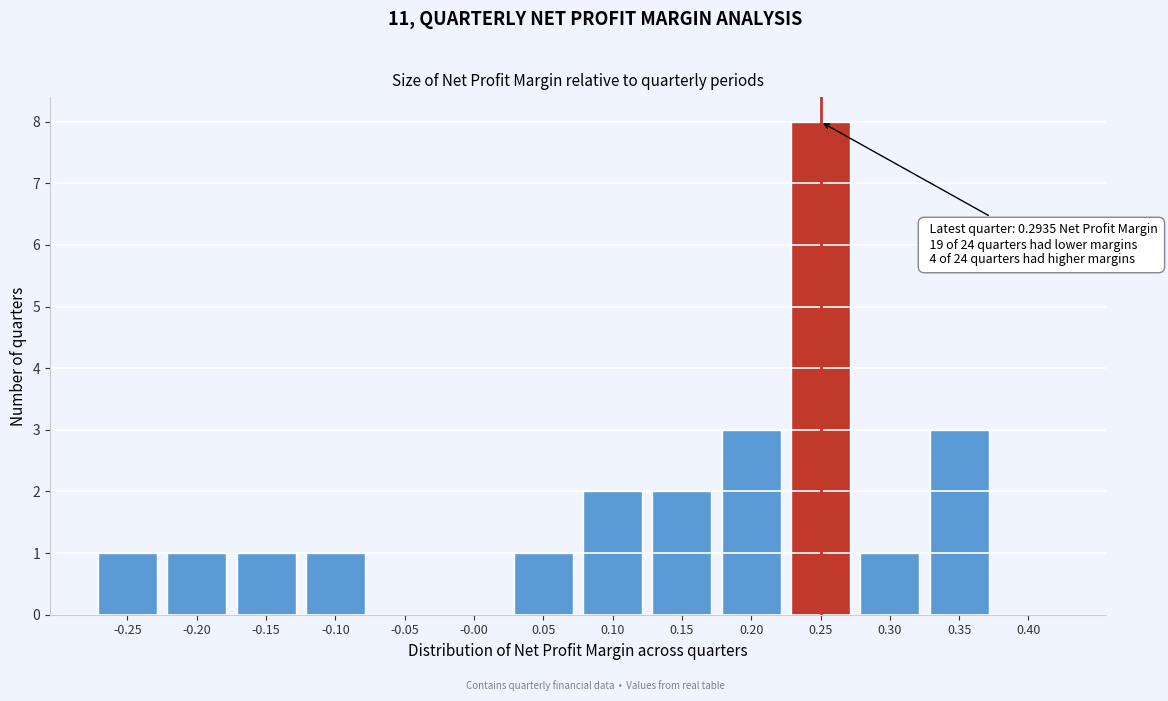

Reading right to left, transcribe all the data shown in this chart.

0.40=0	0.35=3	0.30=1	0.25=8	0.20=3	0.15=2	0.10=2	0.05=1	-0.00=0	-0.05=0	-0.10=1	-0.15=1	-0.20=1	-0.25=1